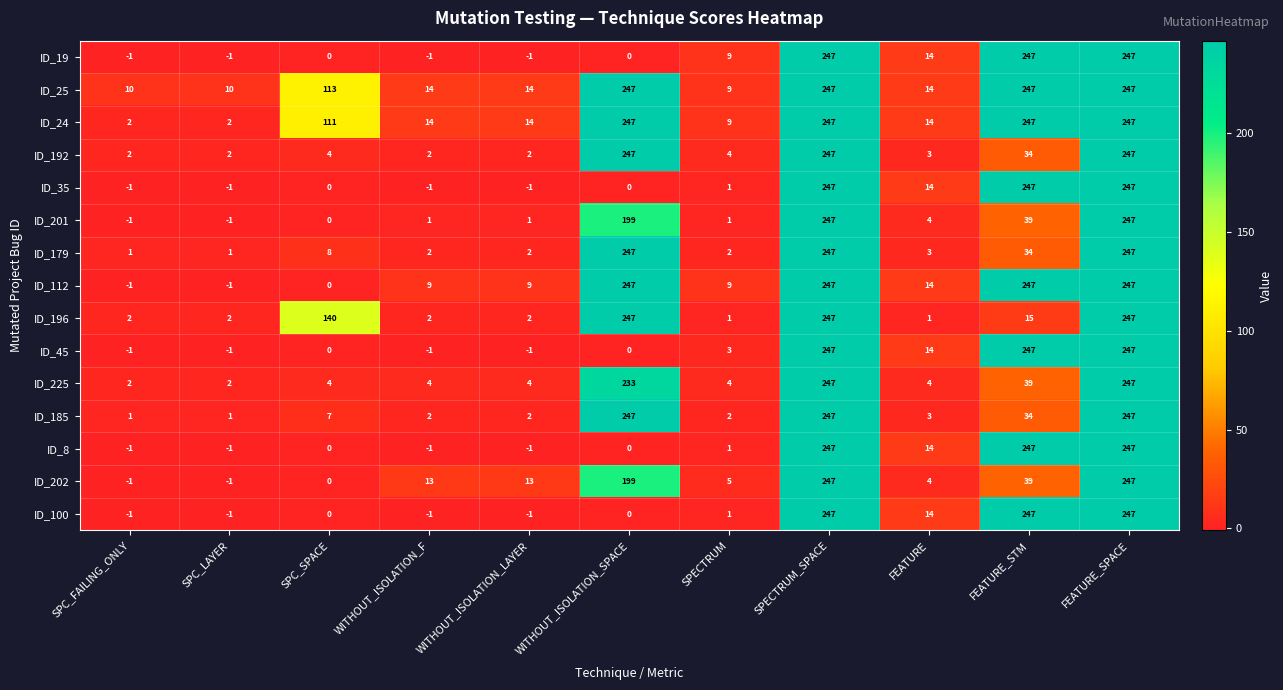

The ID_201 series shows -1 at SPC_LAYER. True or false?

True